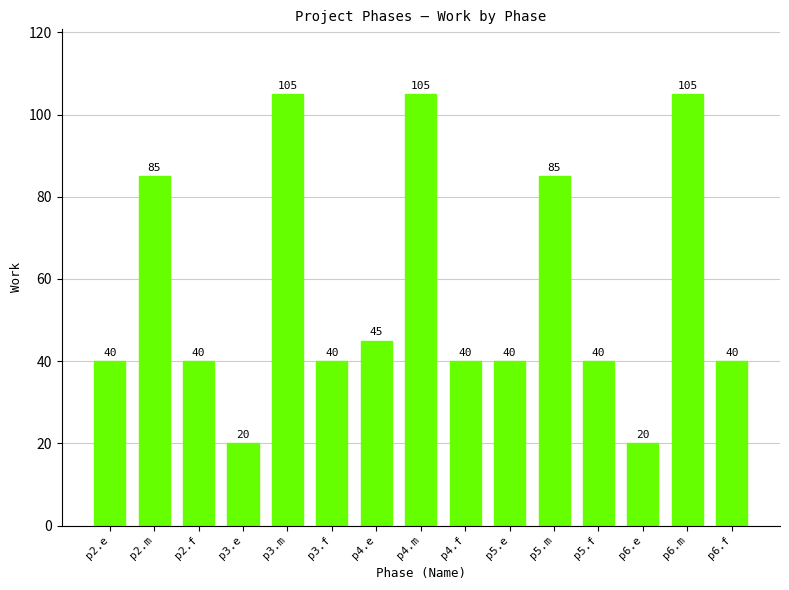

What is the sum of the values at p2.f and p2.m?

125